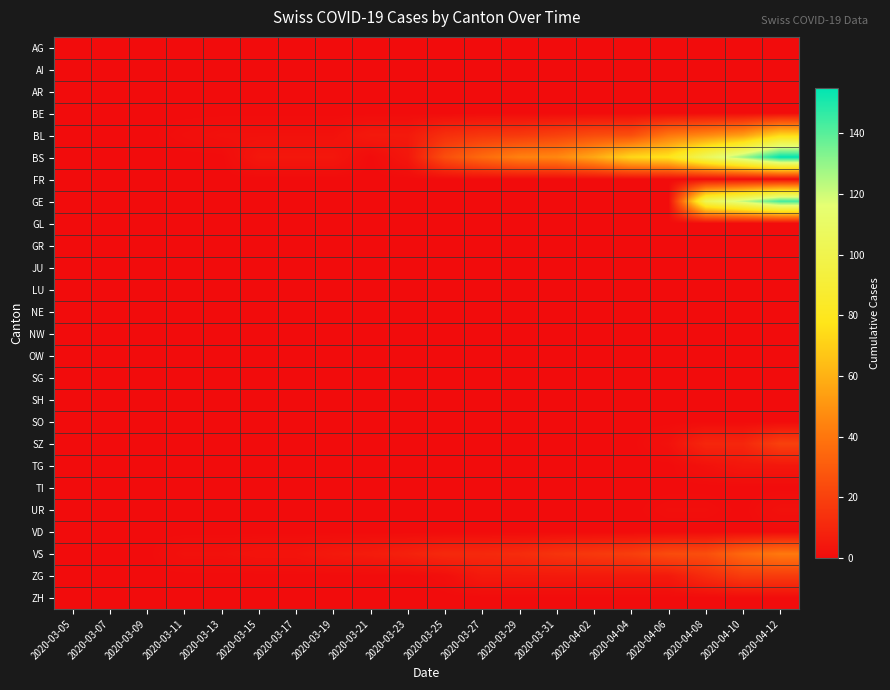

Which series has the widest spread of values?

BS